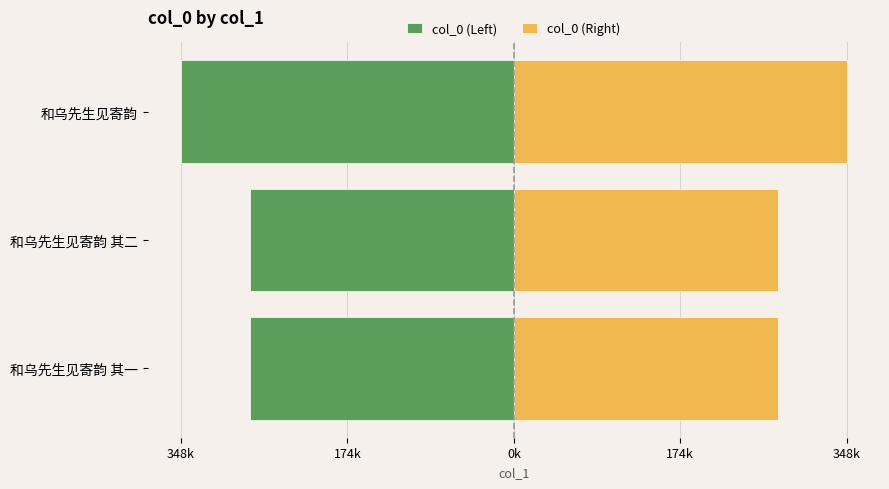

What are all the series names shown in the legend?

col_0 (Left), col_0 (Right)